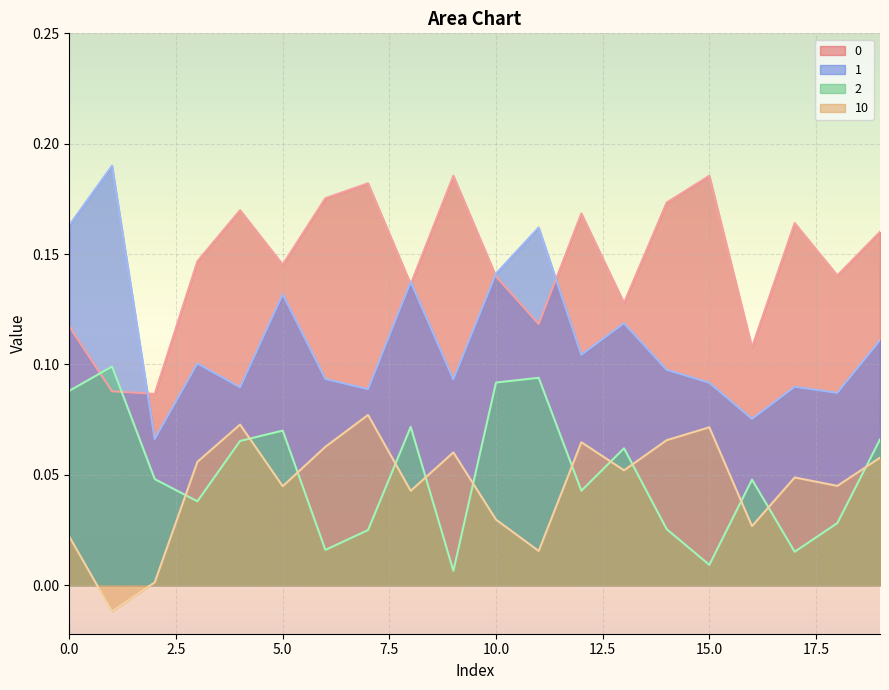

How many lines are shown in the chart?

4